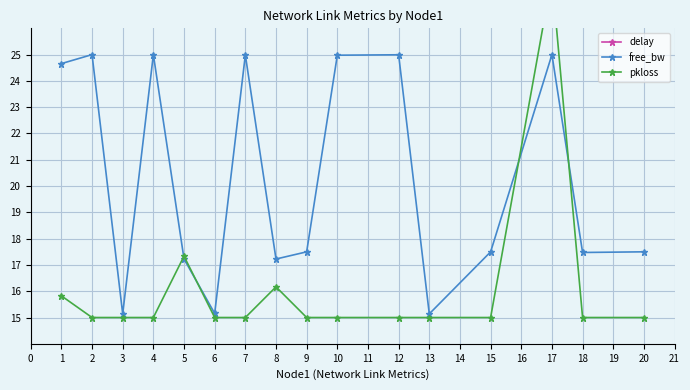

In free_bw, how many points are higher than both neighbors (excluding endpoints)?

5